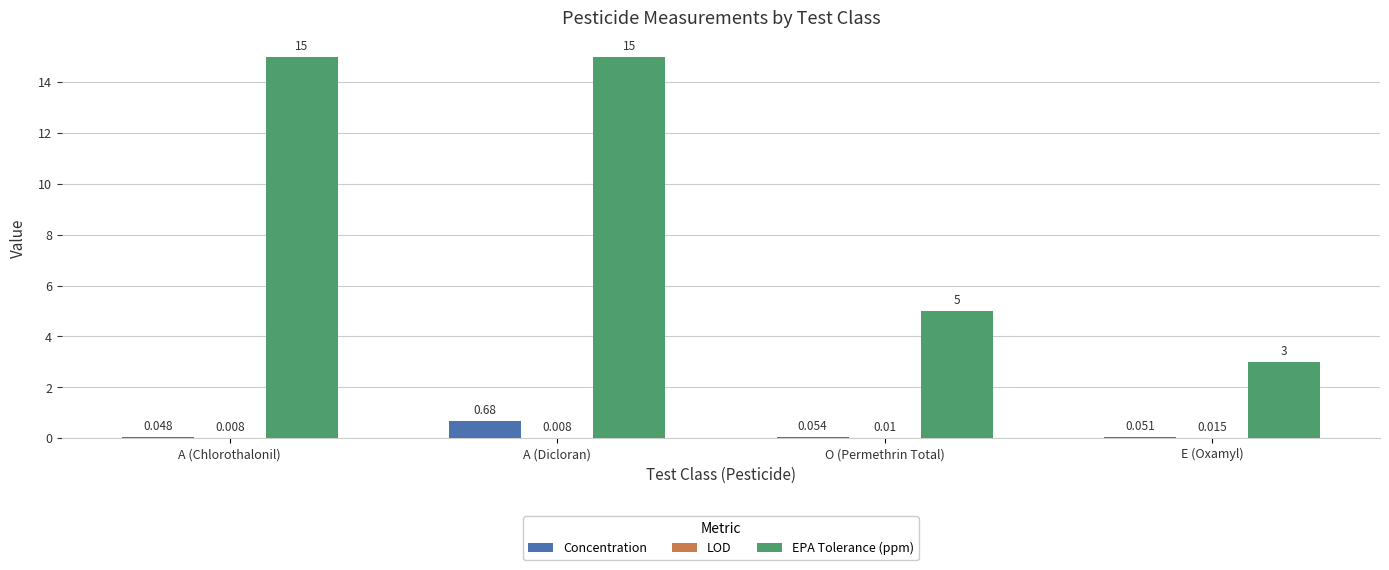

What is the spread (max minus min) of values at A (Dicloran)?

15.0